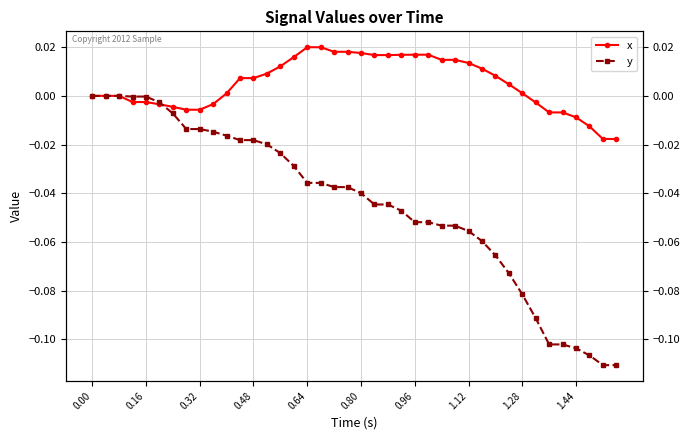

How many data points in x are less than 0?

14